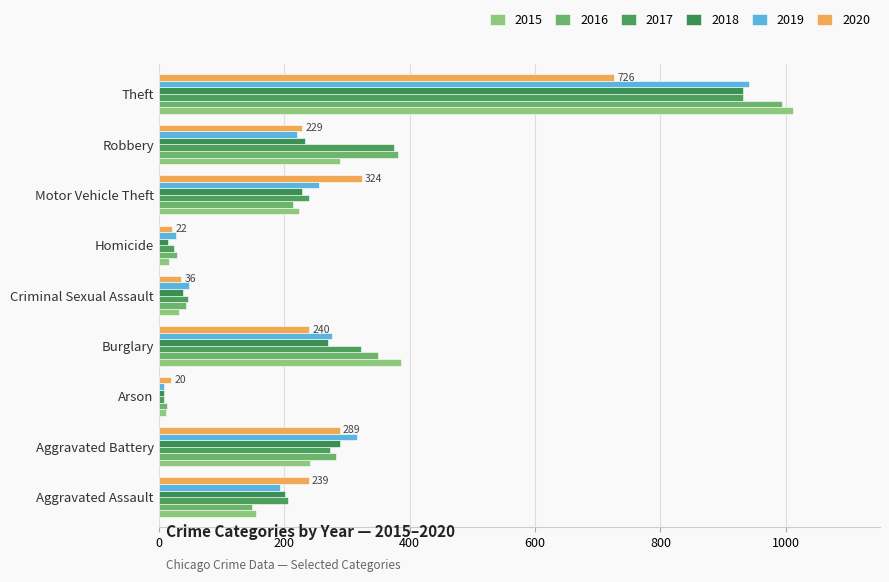

What is the label of the 9th bar from the left?

Theft